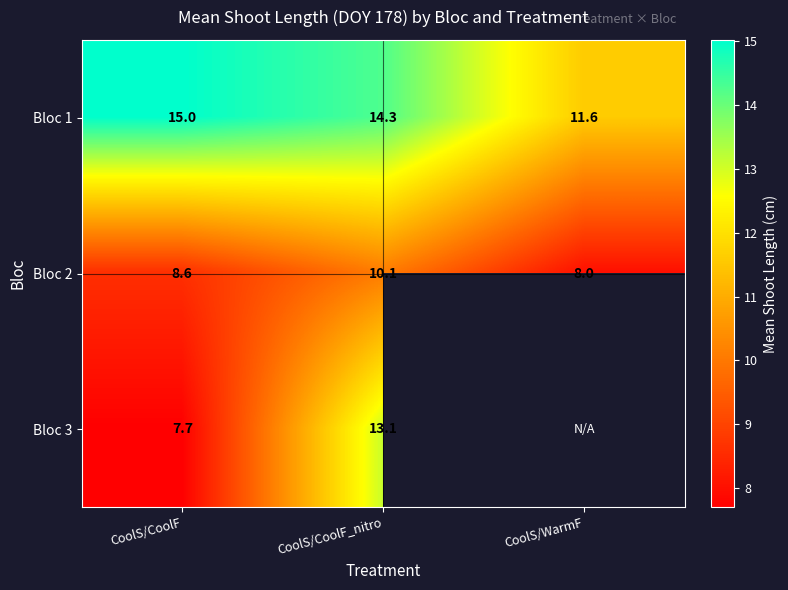

What is the difference between the maximum and minimum values in the Bloc 1 series?

3.4